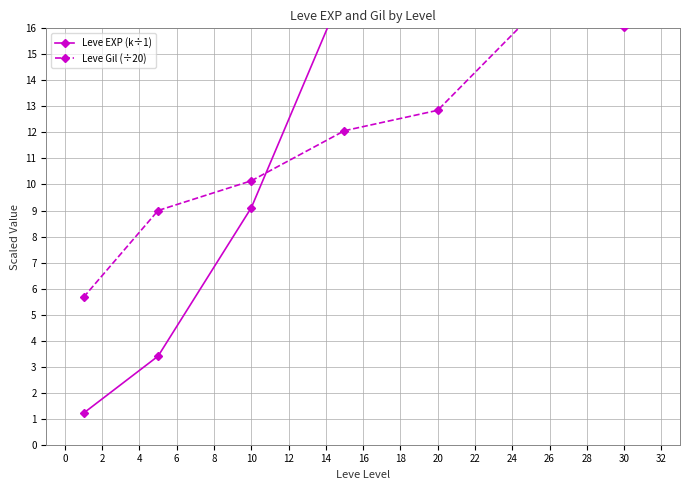

Reading left to right, list all the values displayed in this chart.

Leve EXP (k÷1): 1.2	3.4	9.1	17.6	16.9	28.4	36.5
Leve Gil (÷20): 5.7	9.0	10.1	12.1	12.8	16.5	16.0